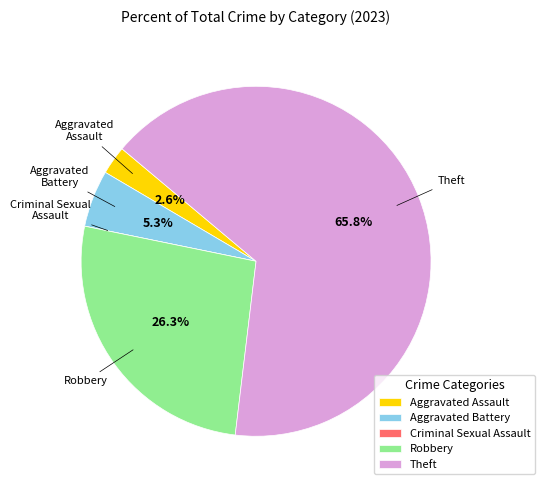

To the nearest percent, what is the average slice percentage?

20%